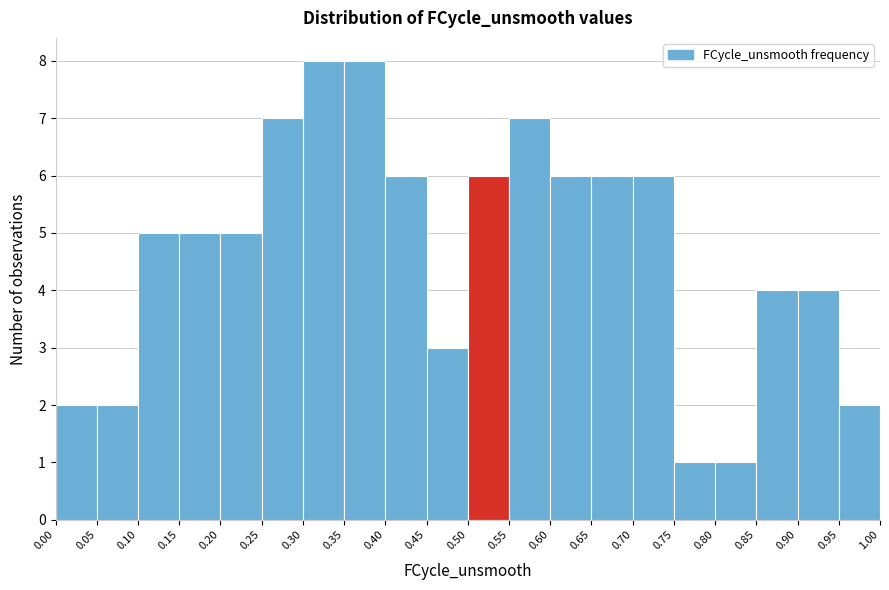

Reading left to right, transcribe this chart: for each bar, give the range it covers on the x-axis and its height. The values are not printed on the chart, so give them approximately, as read against the axis.

0.00 to 0.05: 2
0.05 to 0.10: 2
0.10 to 0.15: 5
0.15 to 0.20: 5
0.20 to 0.25: 5
0.25 to 0.30: 7
0.30 to 0.35: 8
0.35 to 0.40: 8
0.40 to 0.45: 6
0.45 to 0.50: 3
0.50 to 0.55: 6
0.55 to 0.60: 7
0.60 to 0.65: 6
0.65 to 0.70: 6
0.70 to 0.75: 6
0.75 to 0.80: 1
0.80 to 0.85: 1
0.85 to 0.90: 4
0.90 to 0.95: 4
0.95 to 1.00: 2